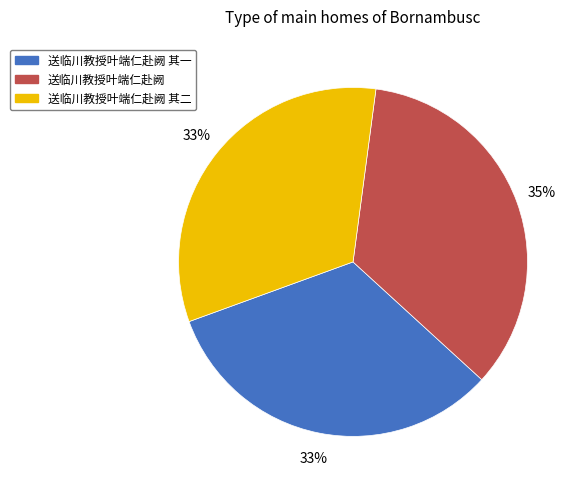

Does any single category account for the majority?

No